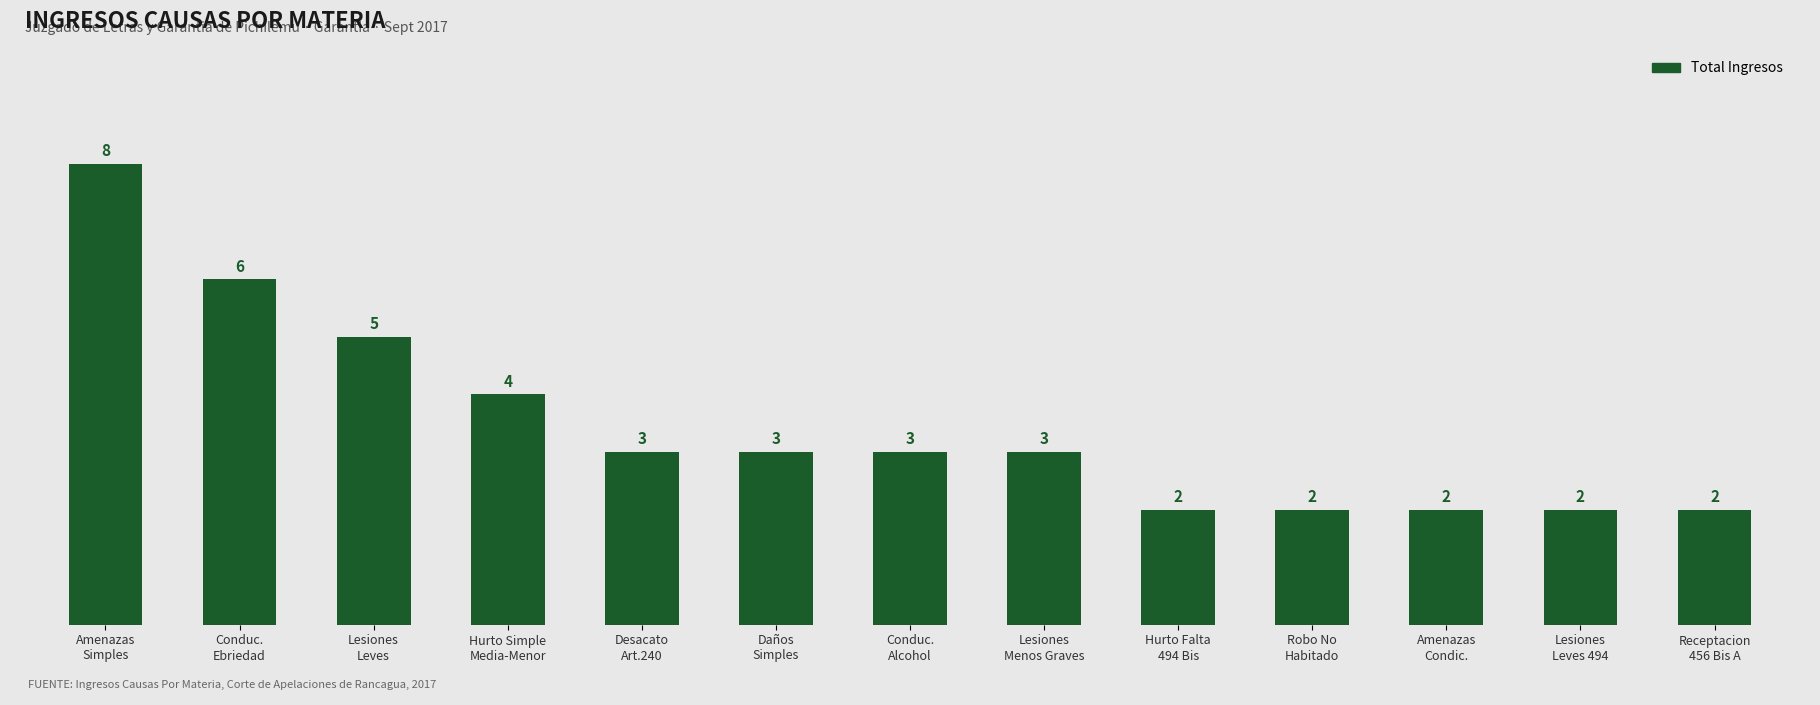

Are the bars grouped side by side (vs. stacked)?

No